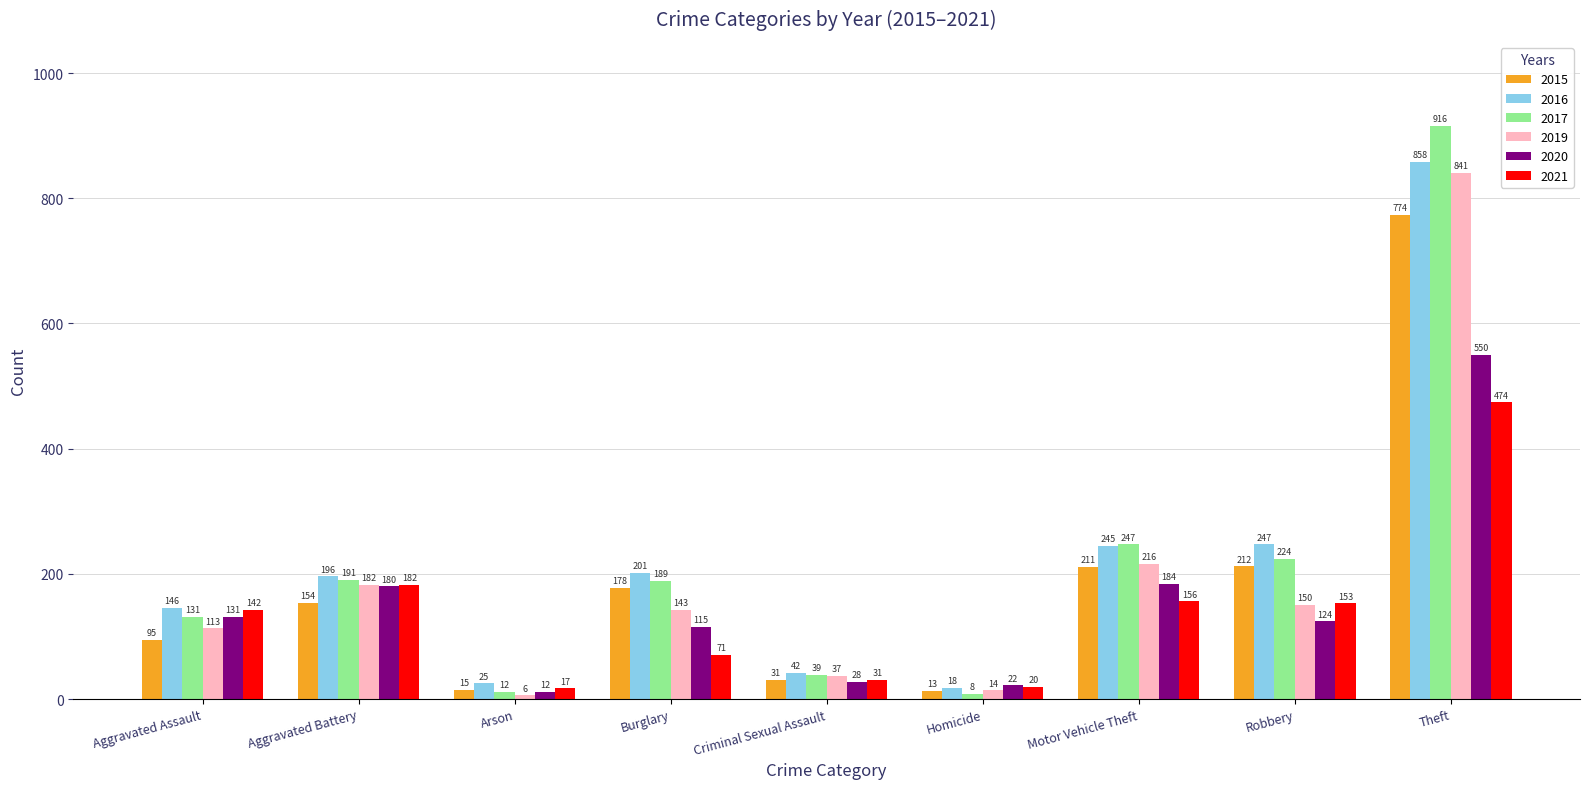

What is the spread (max minus min) of values at Robbery?

123